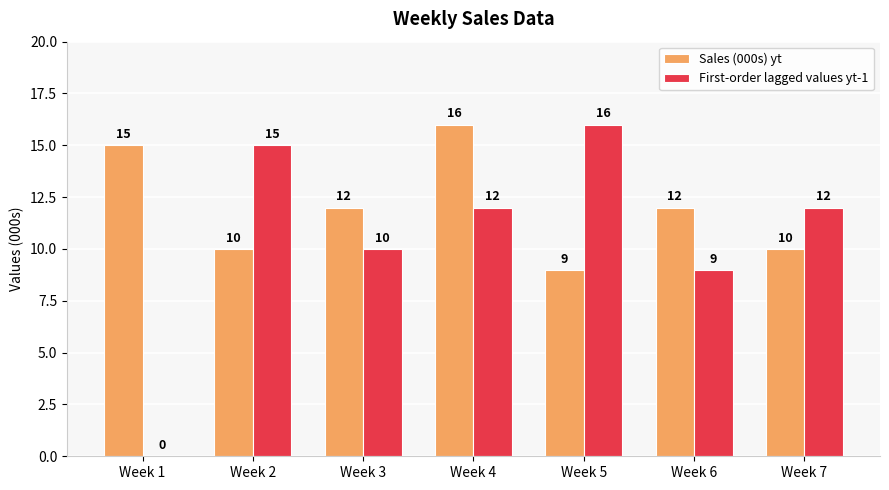

What is the sum of the Sales (000s) yt values at Week 4 and Week 7?

26